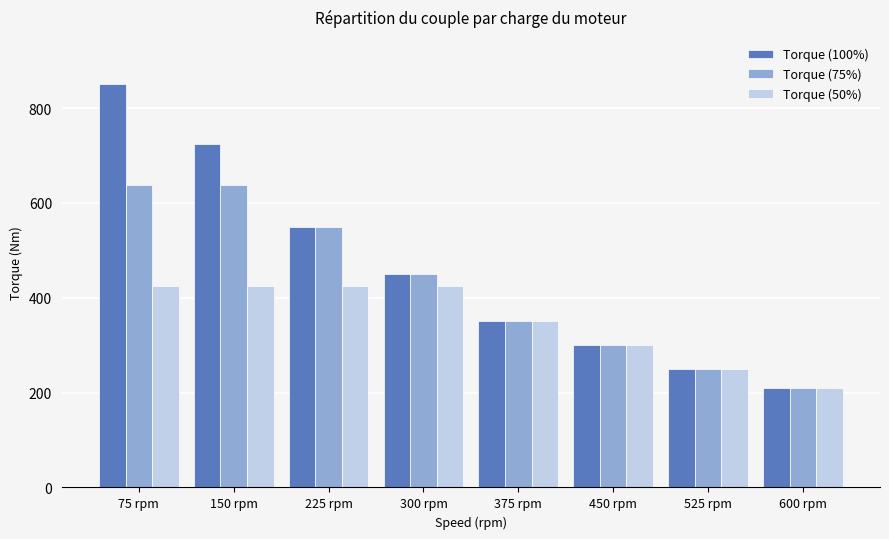

Is the value of Torque (100%) at 300 rpm greater than the value of Torque (50%) at 300 rpm?

Yes